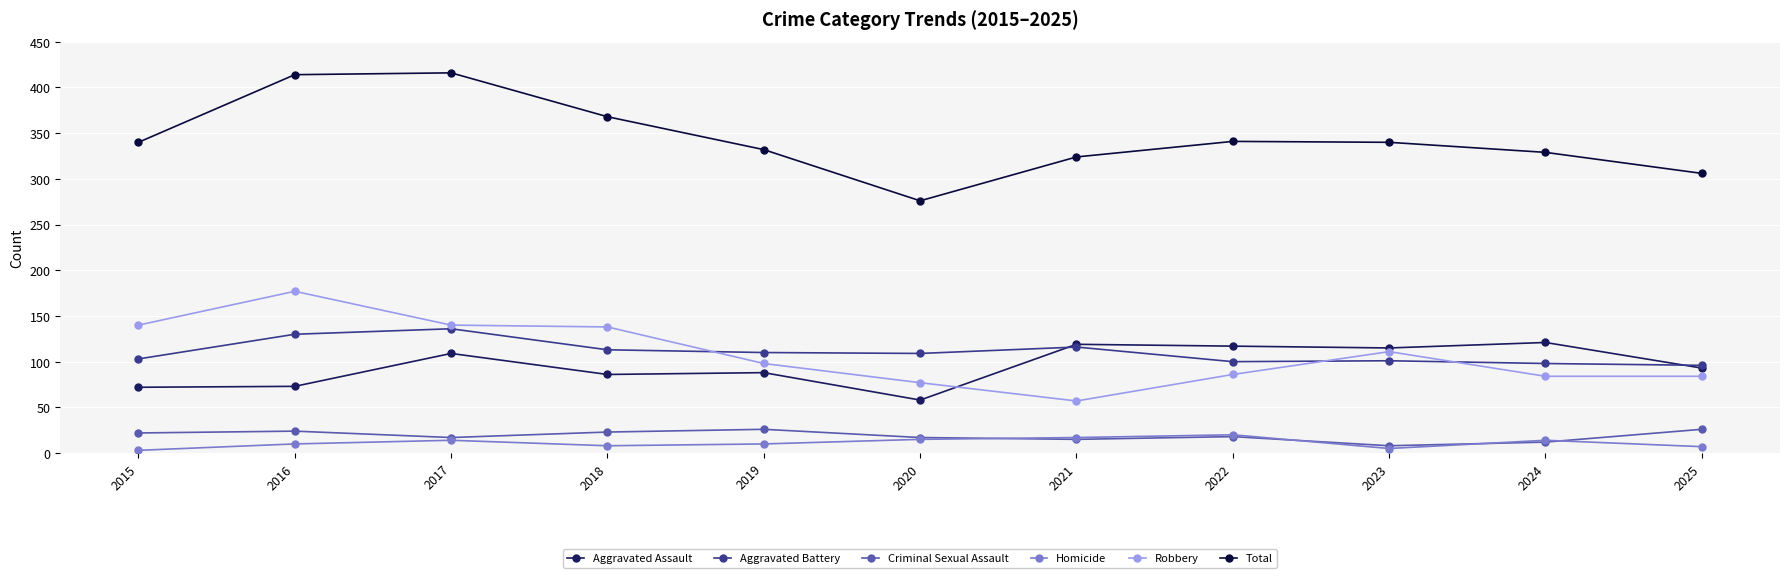

Which series has the largest range (max minus min)?

Total